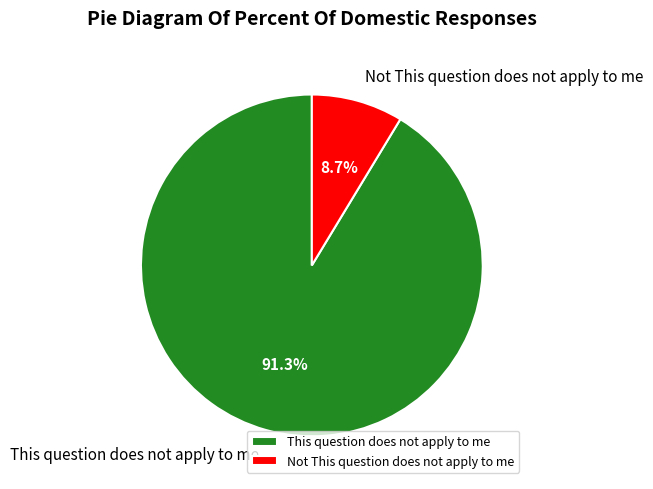

To the nearest percent, what is the combined percentage of This question does not apply to me and Not This question does not apply to me?

100%